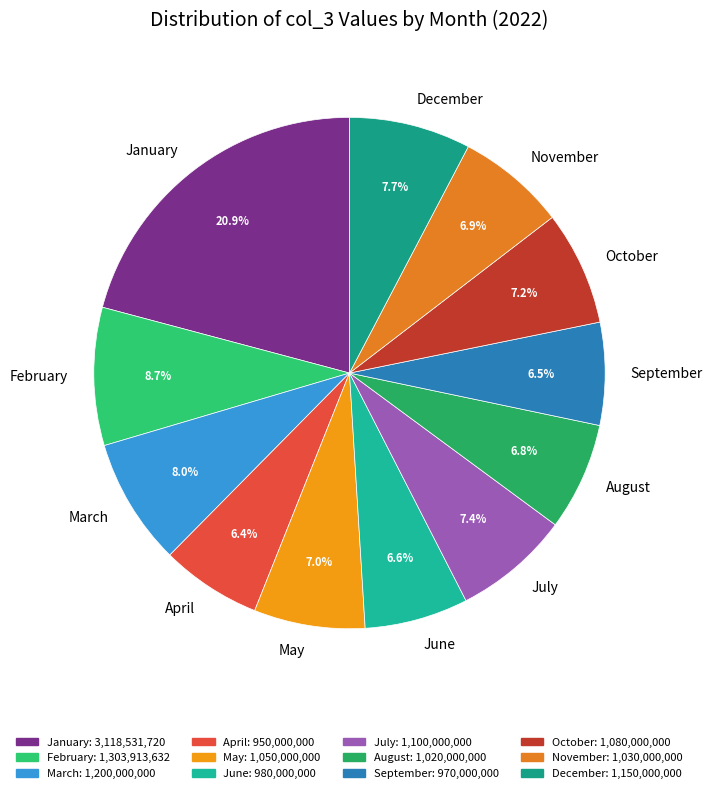

To the nearest percent, what is the average slice percentage?

8%